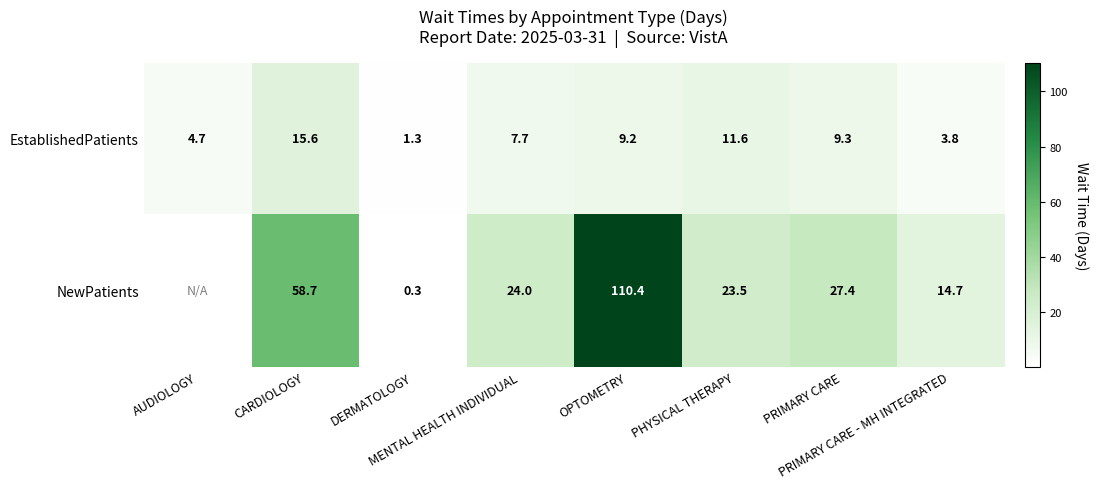

What is the maximum value for EstablishedPatients?

15.6